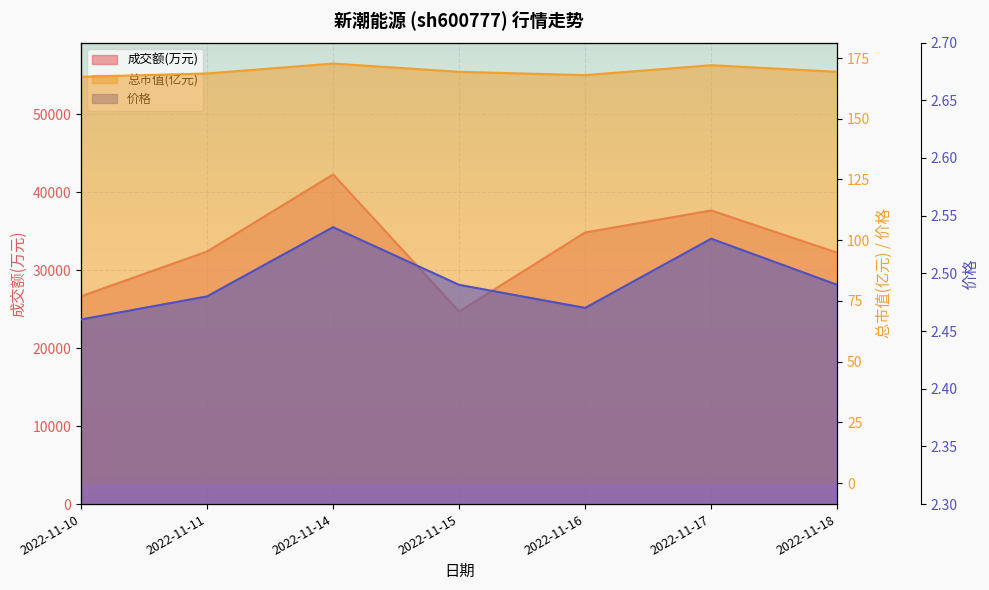

Count the 价格 values in the range 2 to 3.

7